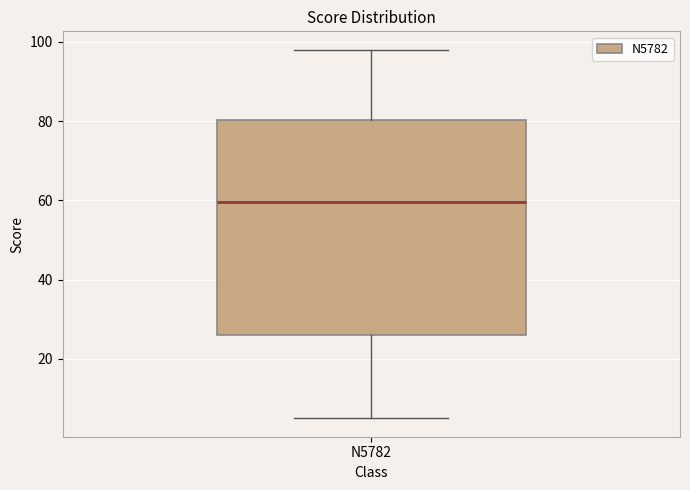

Transcribe this box plot: give where the median line is, the range the box spans, and where the two whiskers end, as read against the y-axis. The values are not printed on the chart, so give them approximately, as read against the axis.

median 60, box 26 to 80, whiskers 6 to 98